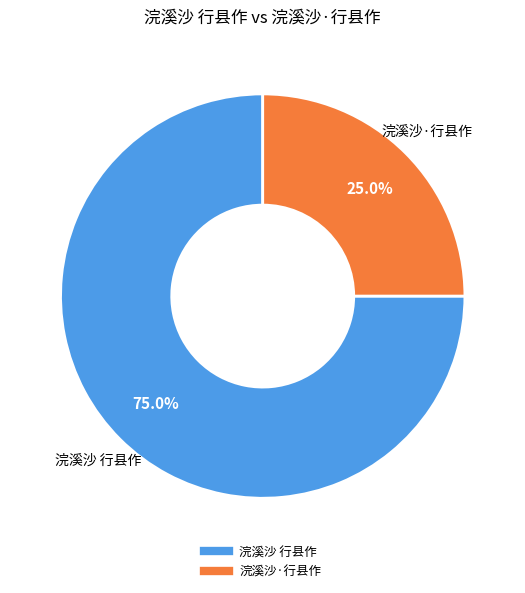

What percentage do 浣溪沙·行县作 and 浣溪沙 行县作 together represent?

100.0%